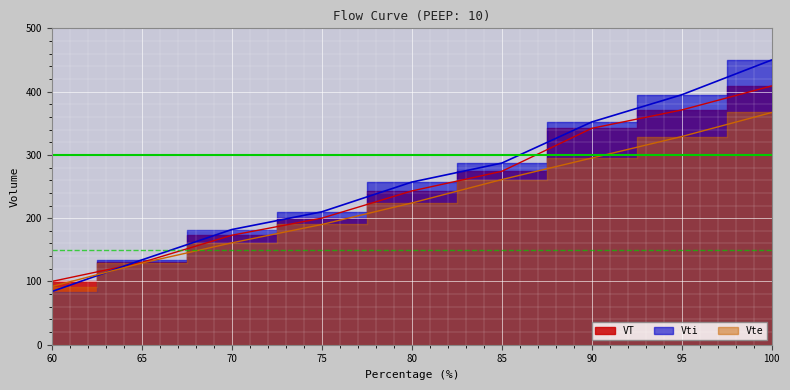

Which series changed the most between 60 and 80?

Vti